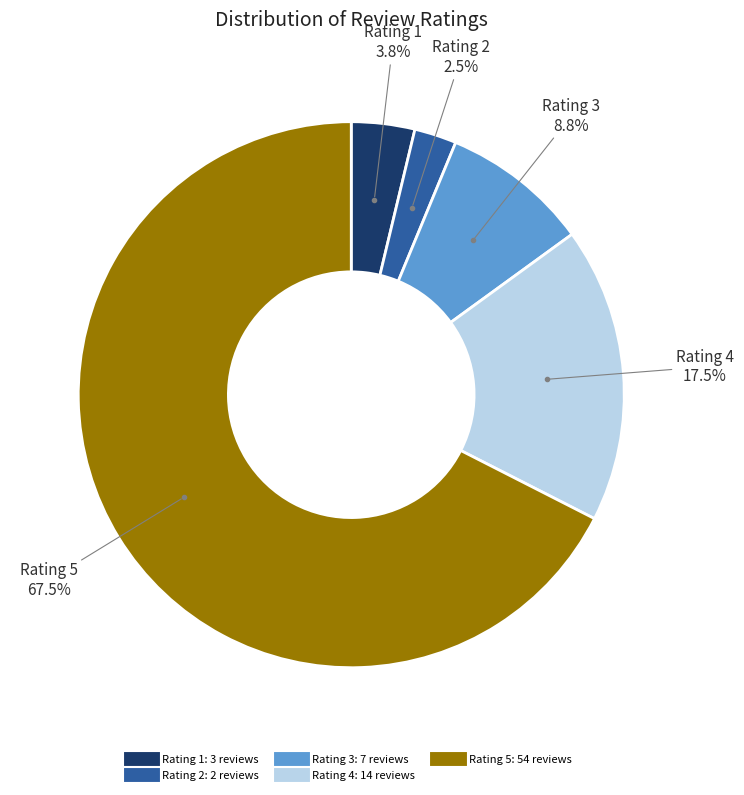

Do Rating 1 and Rating 3 together represent more than half of the pie?

No